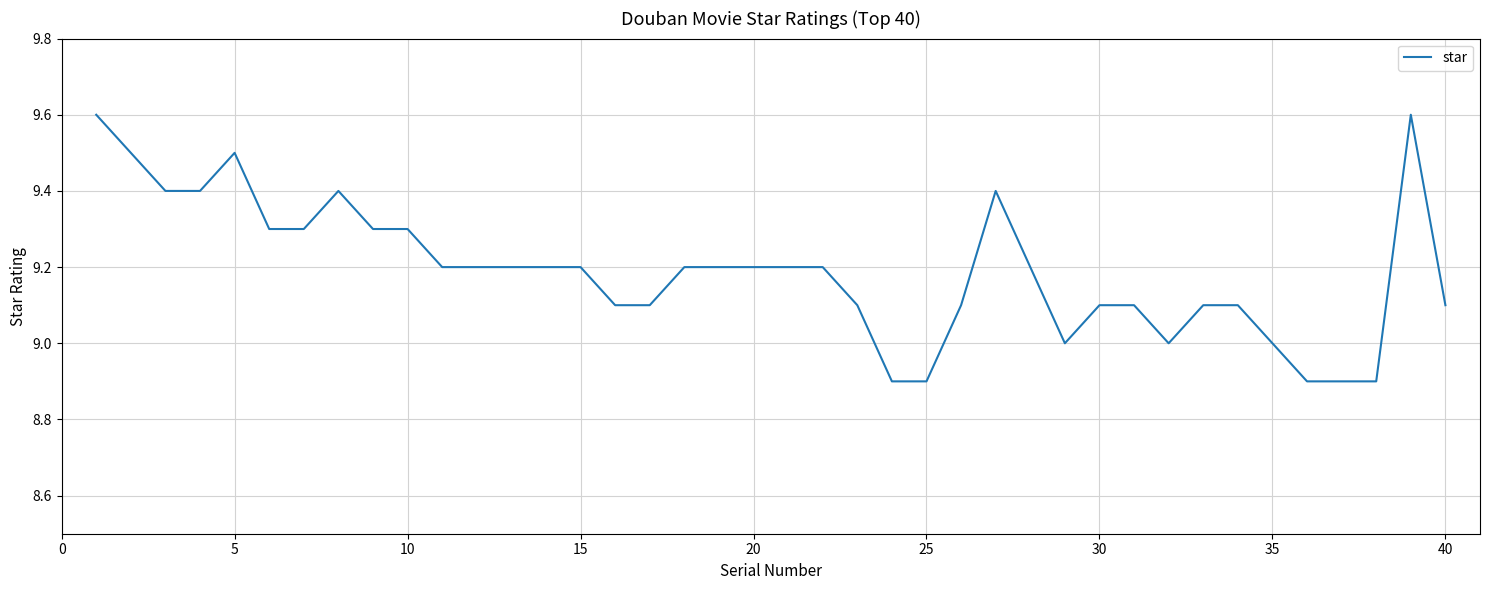

What is the difference between the maximum and minimum values?

0.7